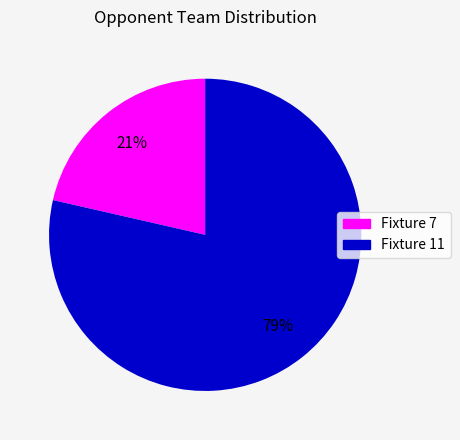

Does Fixture 11 account for over 50% of the chart?

Yes